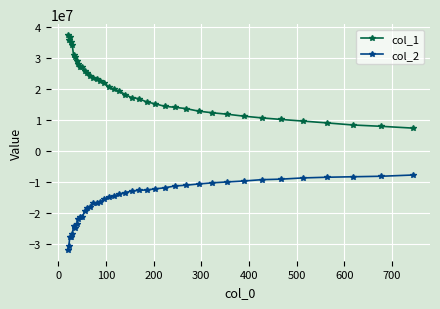

What is the value of the col_2 point at the 36th from the left?

-8778678.8